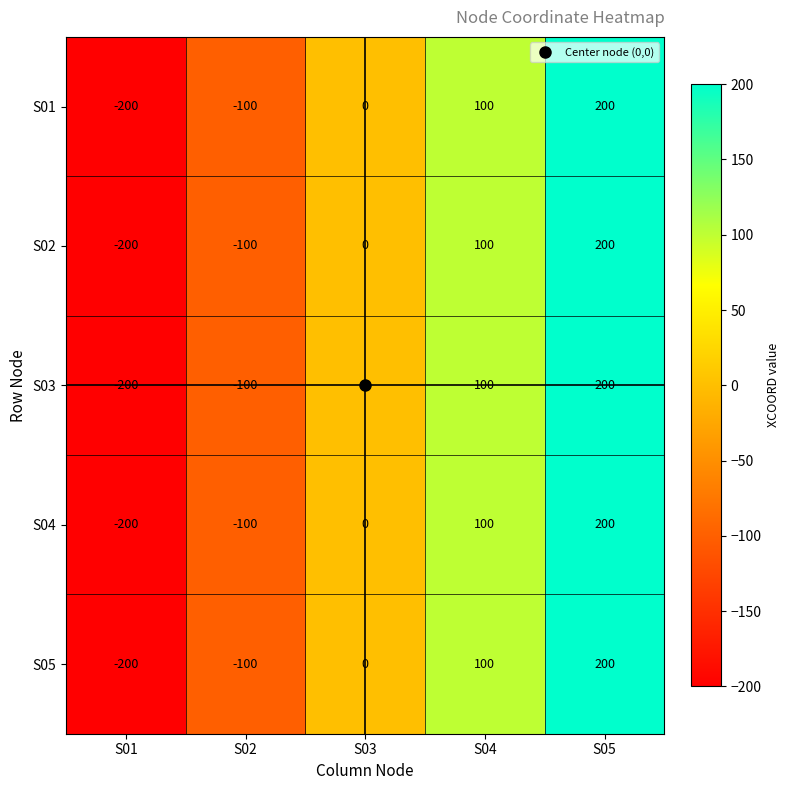

True or false: S04 has a value of 59 at S04.

False